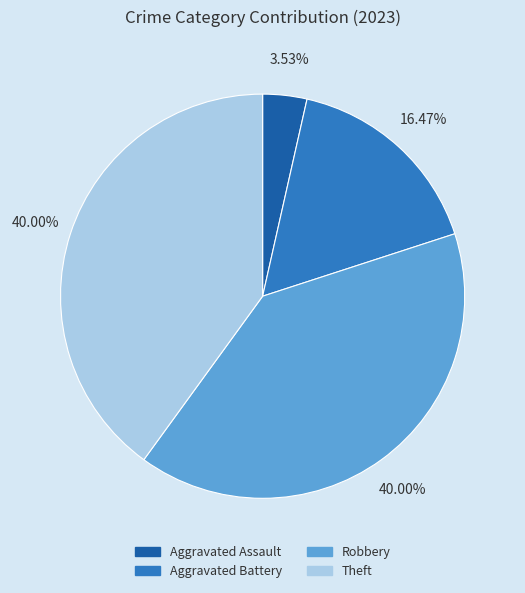

Is there any slice that represents more than half of the pie?

No